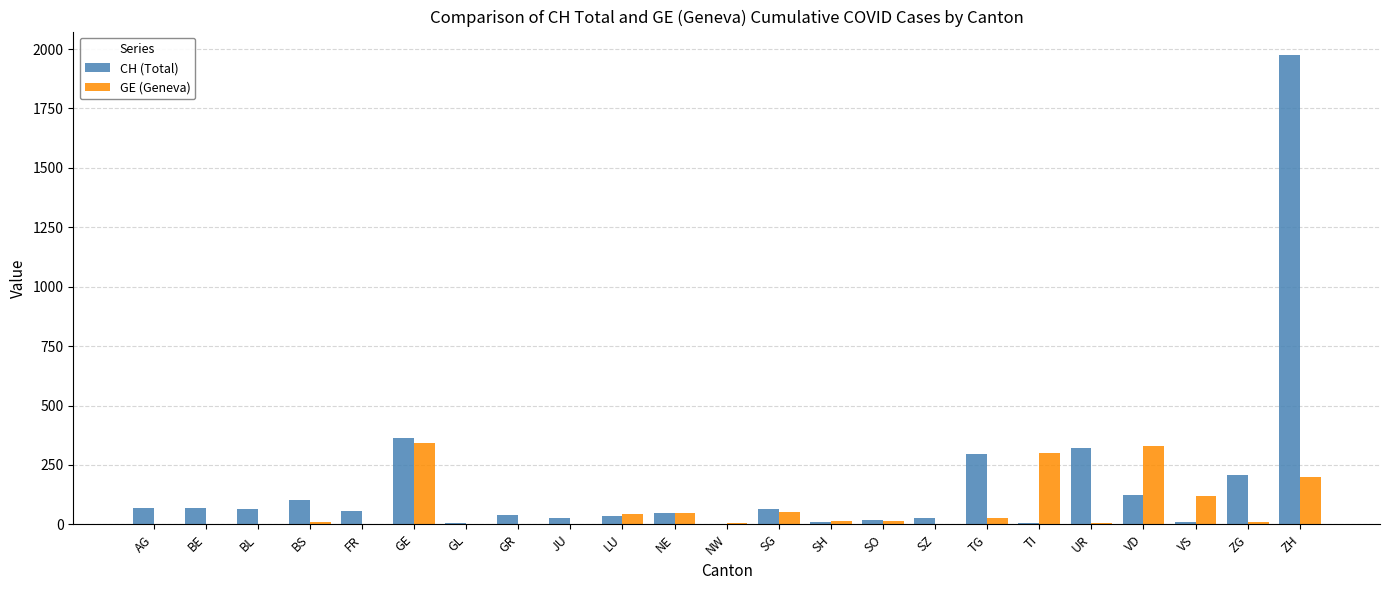

True or false: CH (Total) has a value of 49 at NE.

True